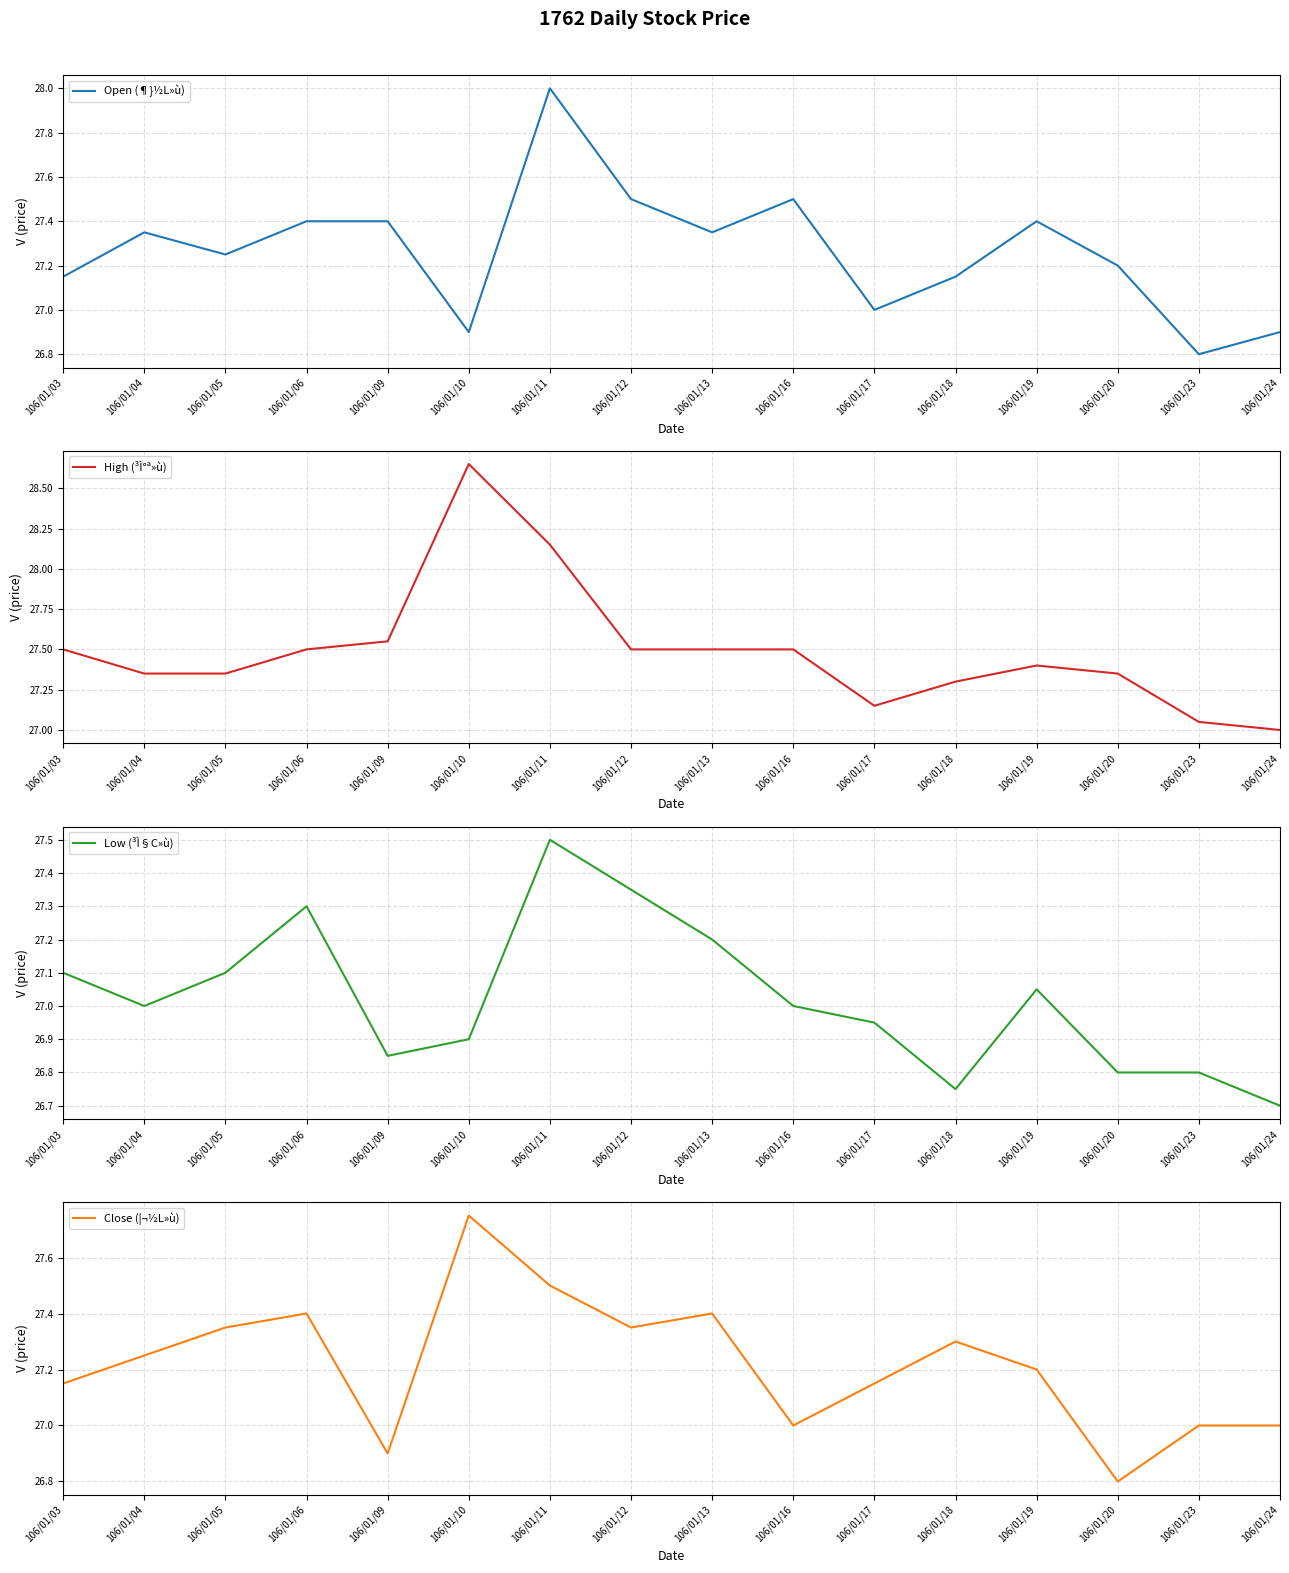

List the labels in order of High (³Ì°ª»ù) value, largest first.

106/01/10, 106/01/11, 106/01/09, 106/01/03, 106/01/06, 106/01/12, 106/01/13, 106/01/16, 106/01/19, 106/01/04, 106/01/05, 106/01/20, 106/01/18, 106/01/17, 106/01/23, 106/01/24